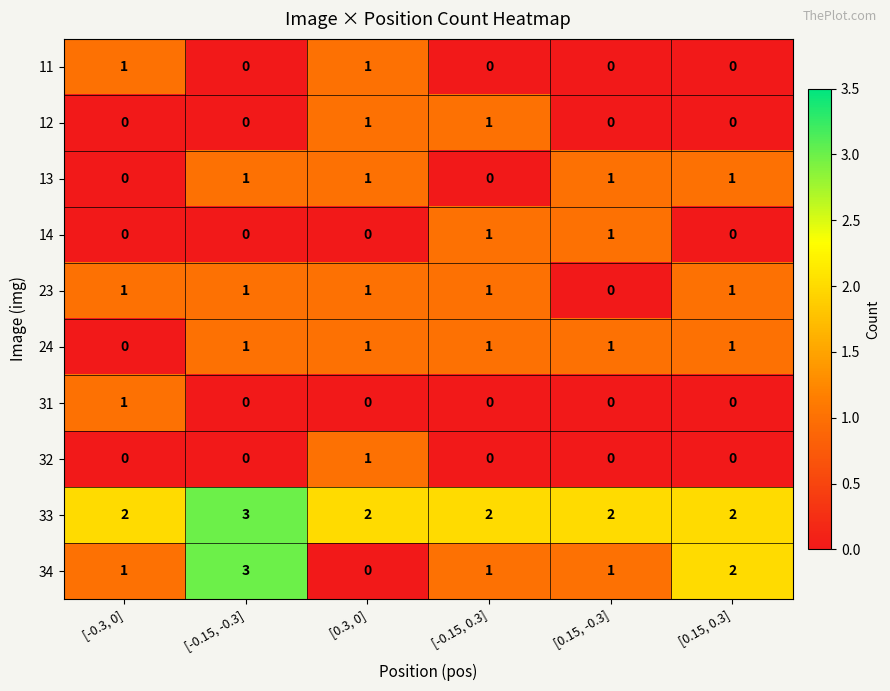

How many values in the 34 series are below 1?

1